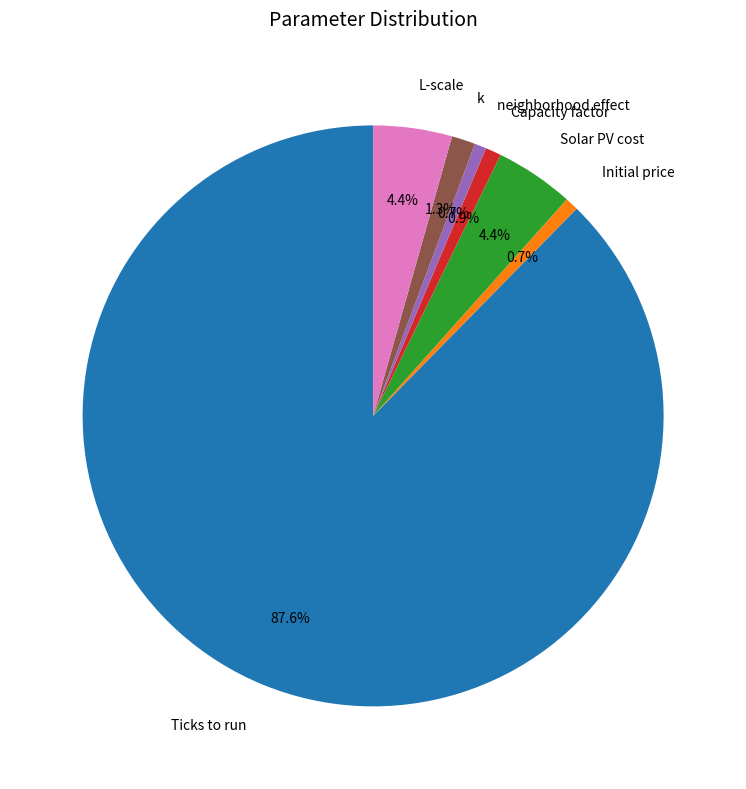

Is there any slice that represents more than half of the pie?

Yes